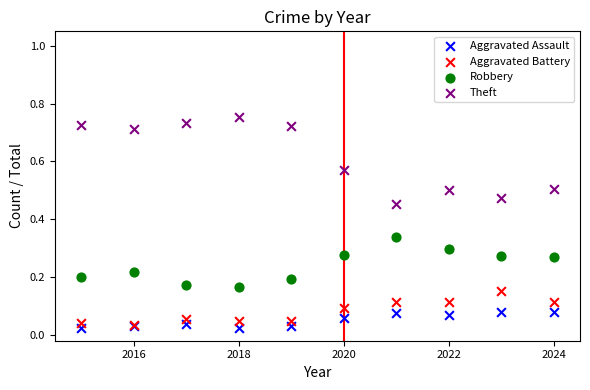

What are all the series names shown in the legend?

Aggravated Assault, Aggravated Battery, Robbery, Theft